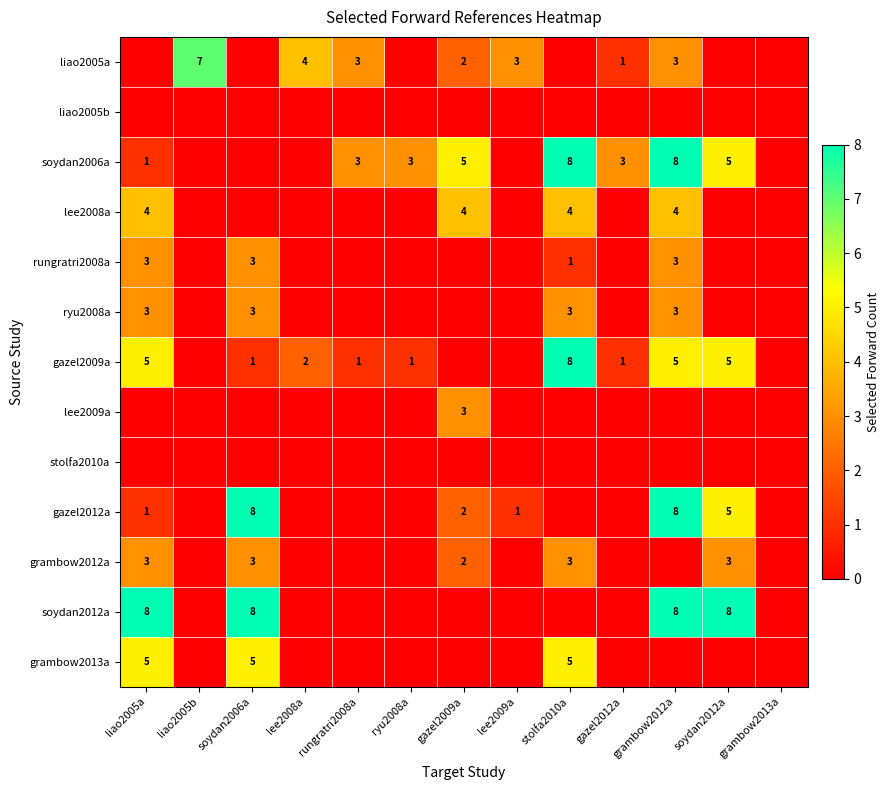

What is the total value across all series at soydan2012a?

26